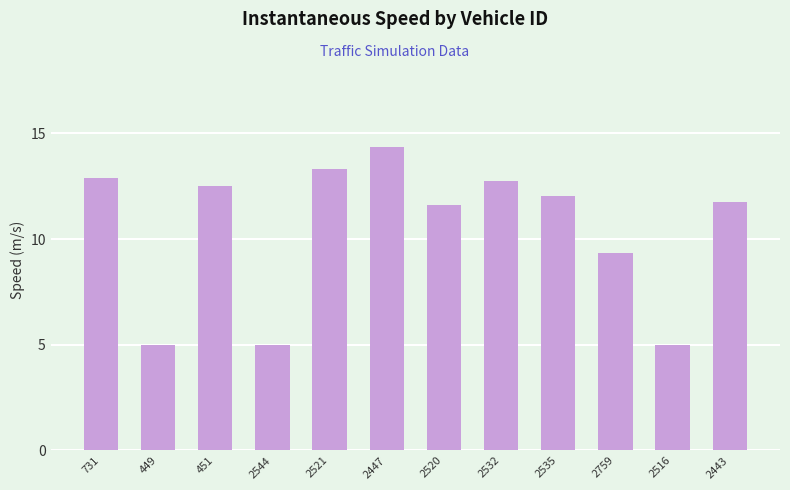

What is the sum of all values?

125.6